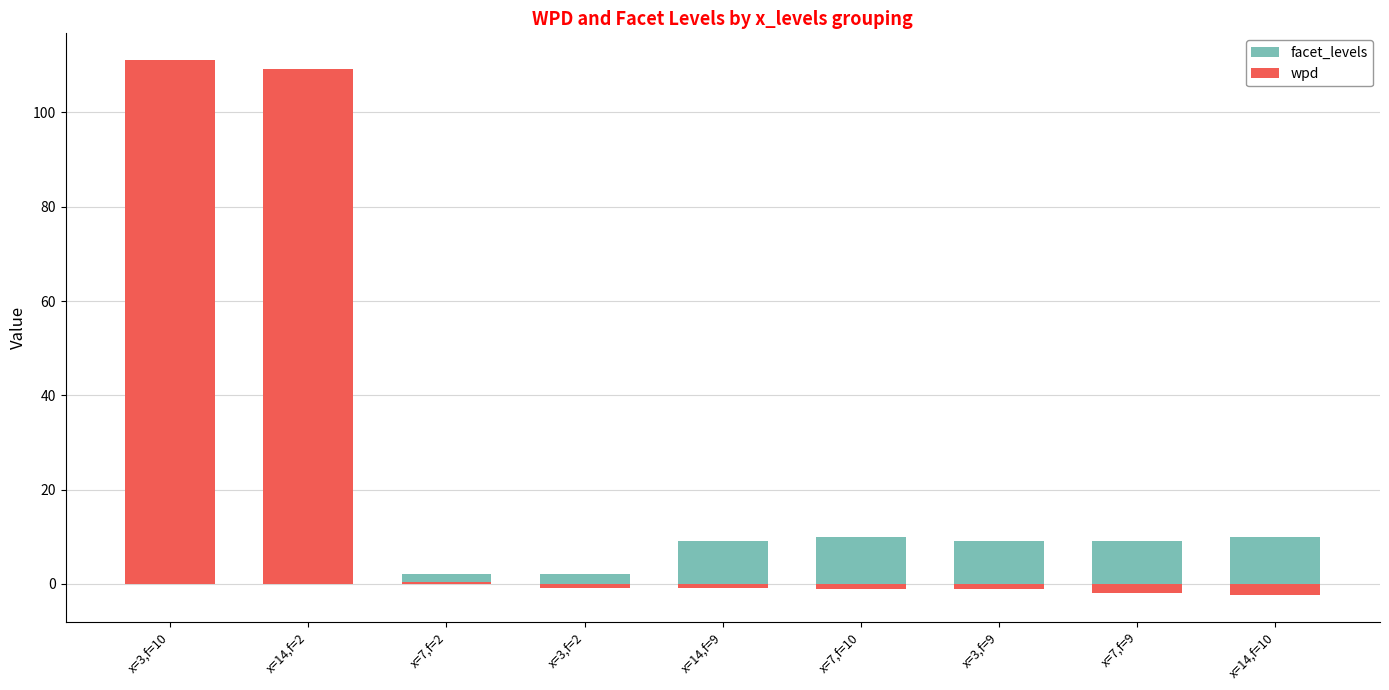

At which category does the chart reach its minimum across all series?

x=14,f=10